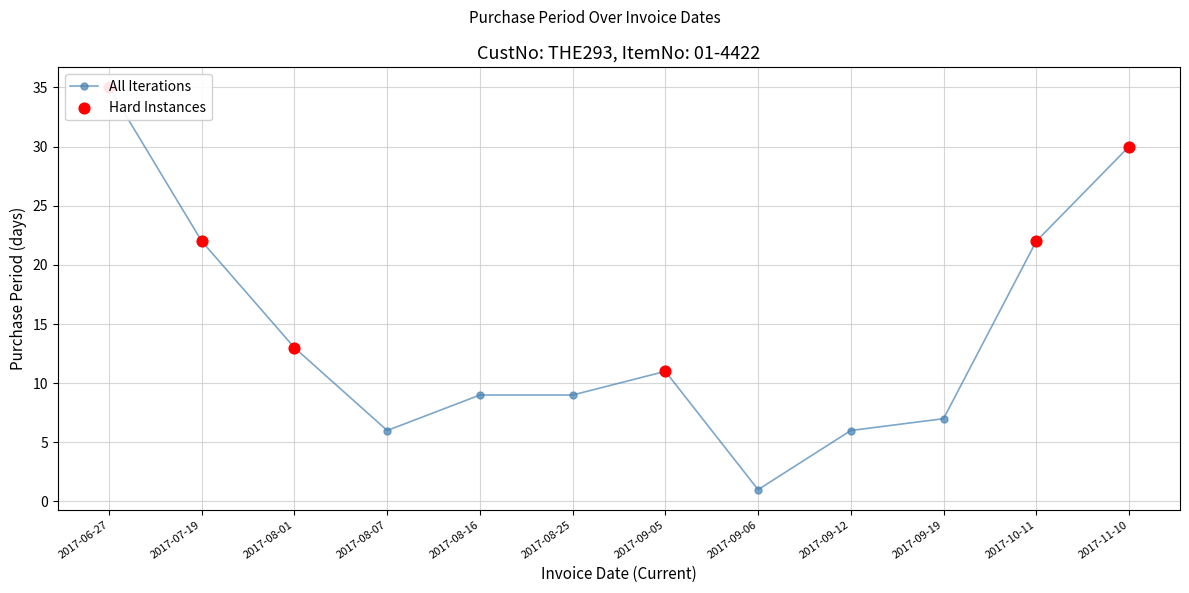

What is the change in value from 2017-08-01 to 2017-08-07?

-7